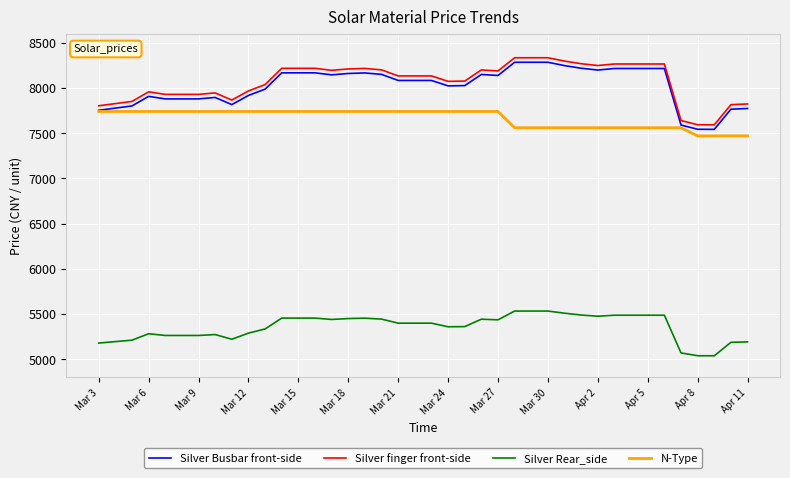

What is the smallest value displayed?

5038